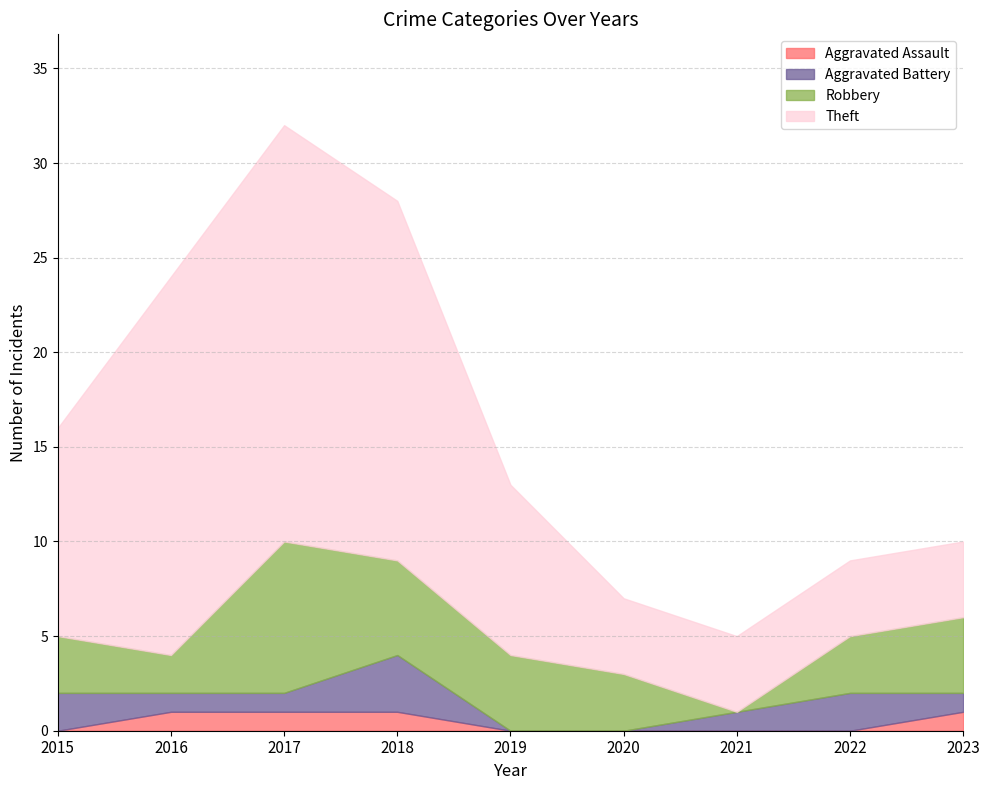

What is the sum of all Robbery values?

32